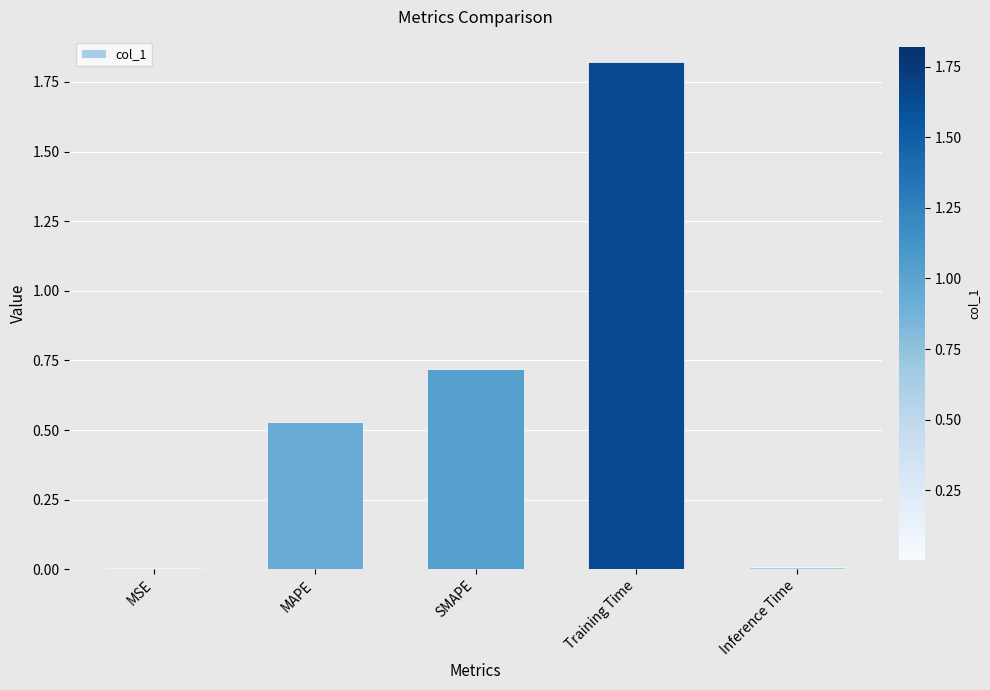

The chart shows a value of 0.3 at SMAPE. True or false?

False